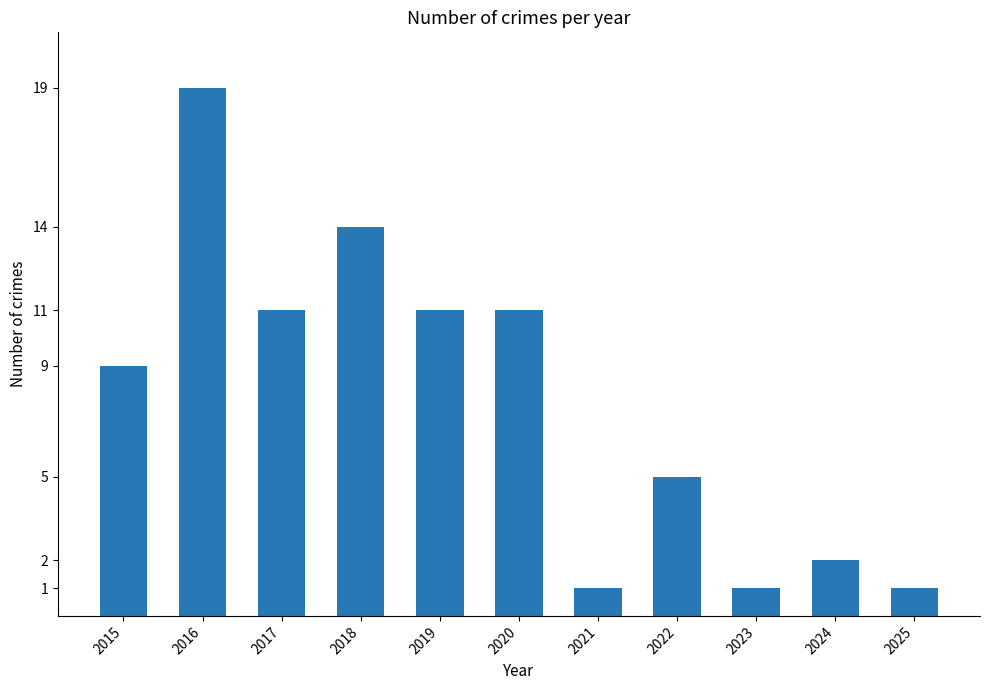

What is the change in value from 2021 to 2024?

+1